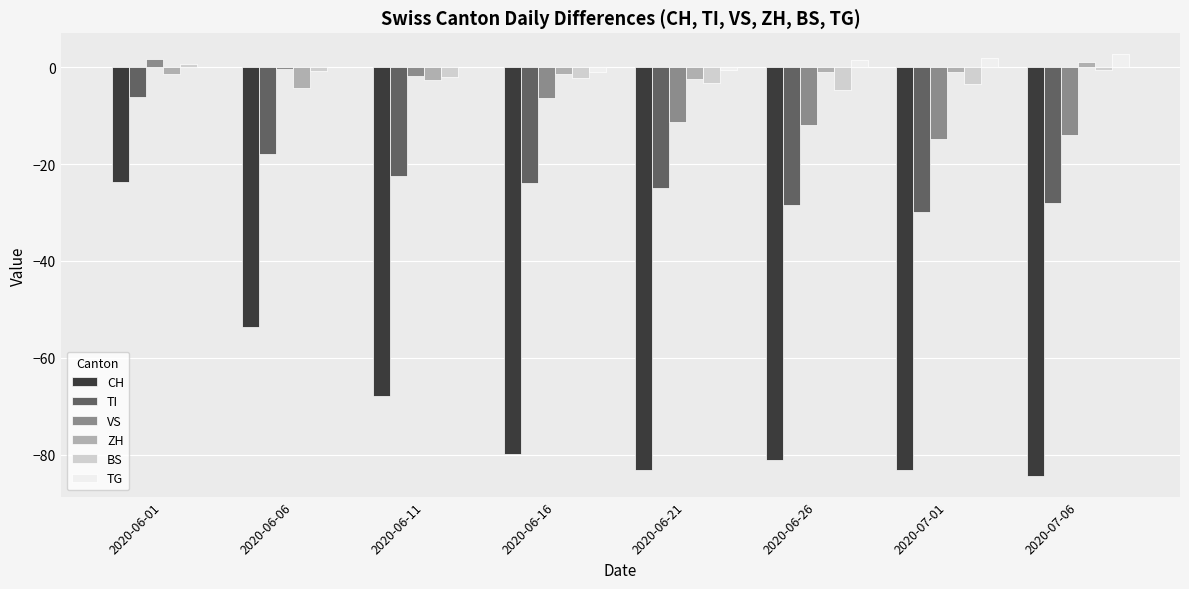

Which series has the largest range (max minus min)?

CH